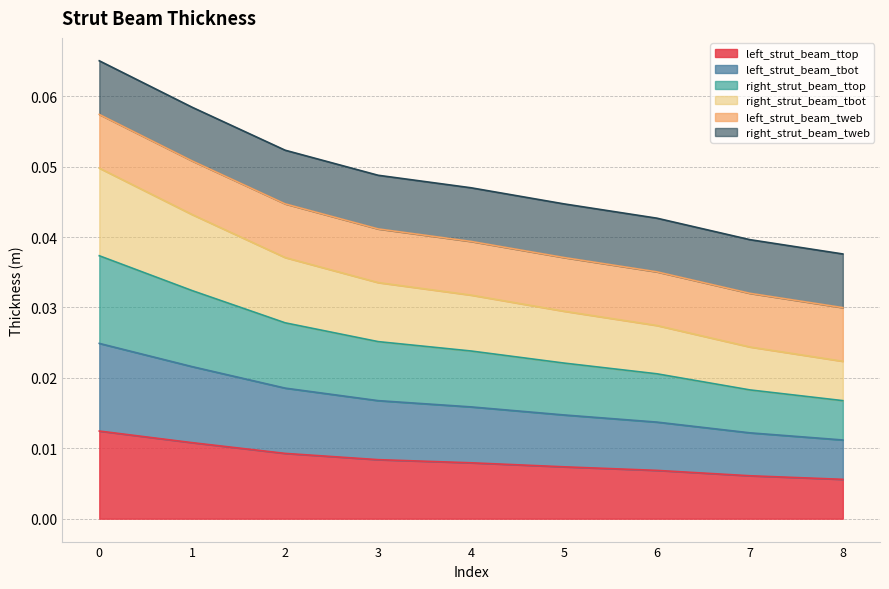

Which series has the largest range (max minus min)?

right_strut_beam_tbot